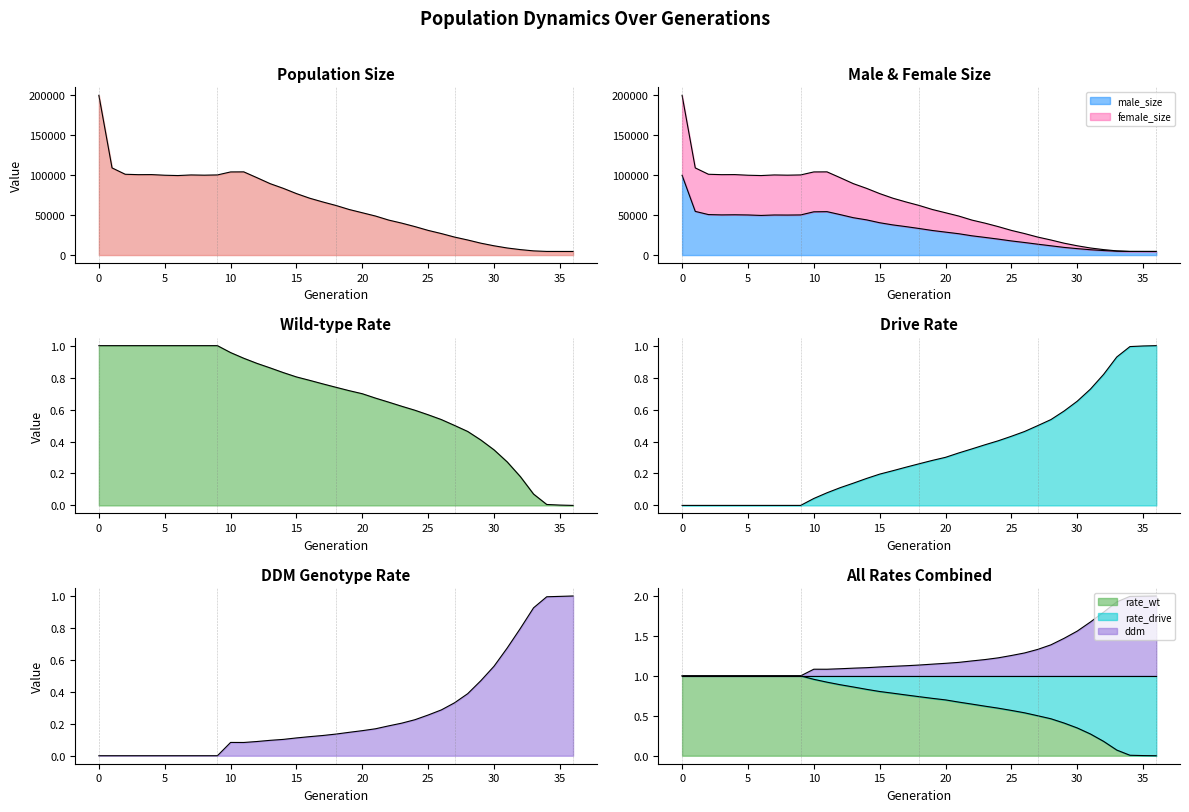

Where is rate_wt nearest to the value 0?

36